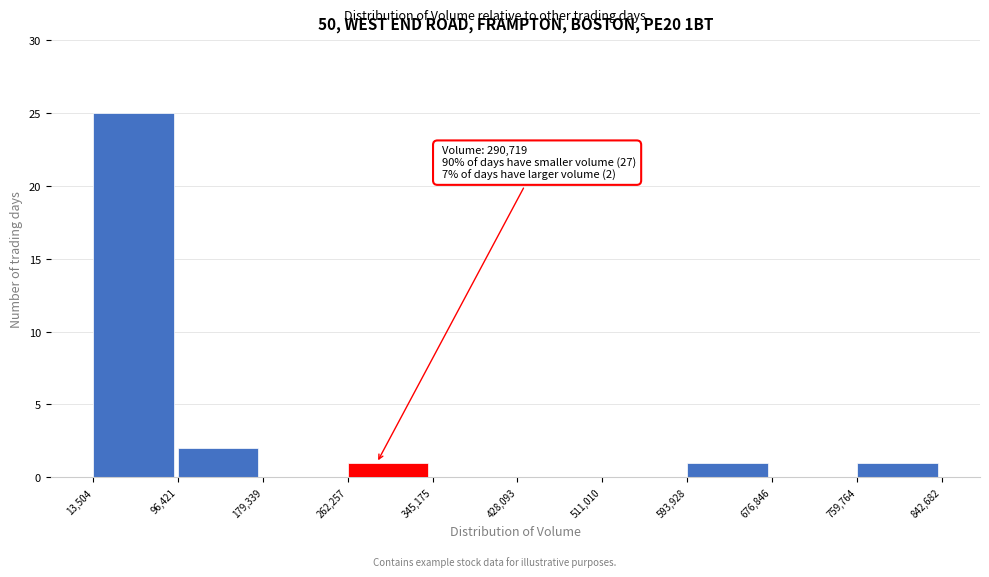

Which range on the x-axis has the tallest bar?

13,504 to 96,421